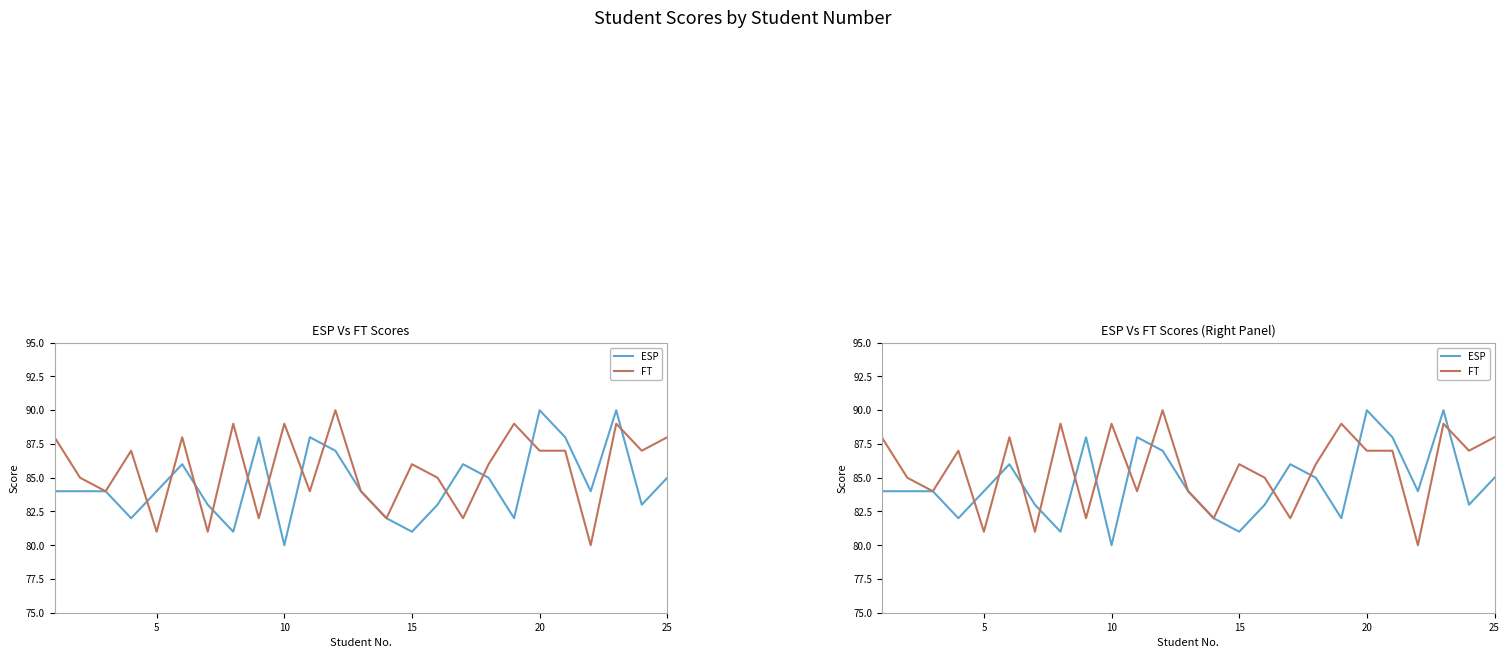

Is this an area chart (filled region under the line)?

No